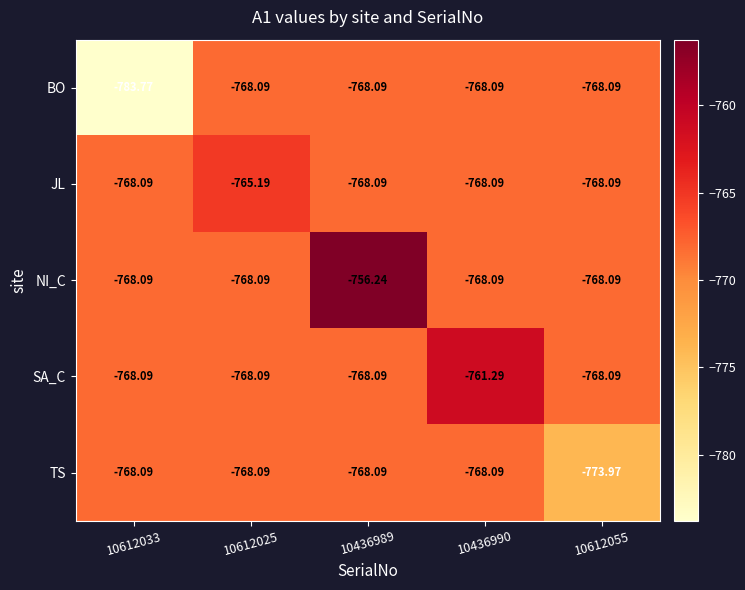

Which series has the largest total across all categories?

NI_C